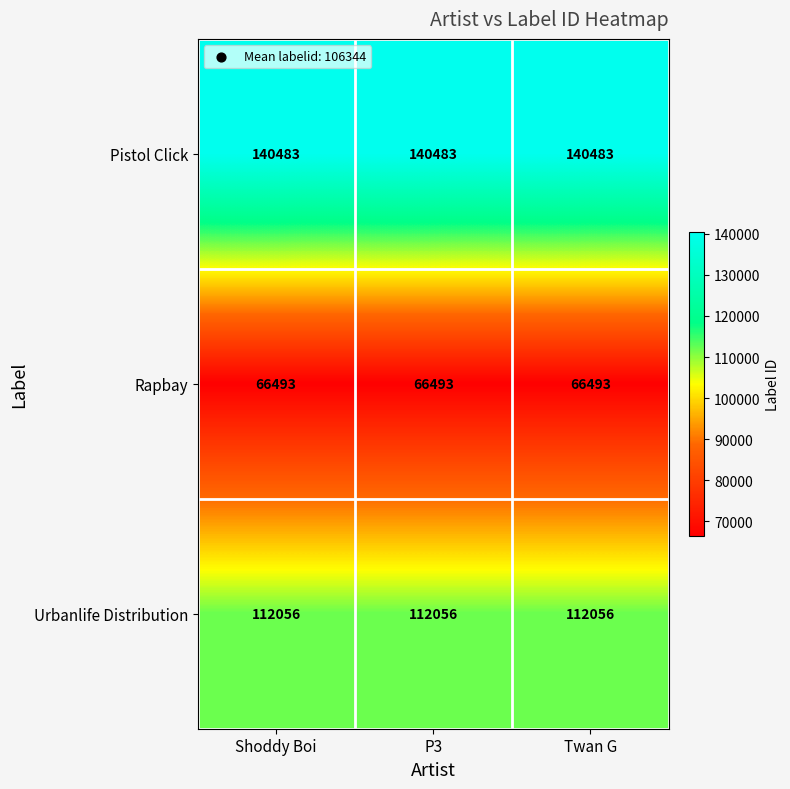

What is the average value of the Rapbay series?

66493